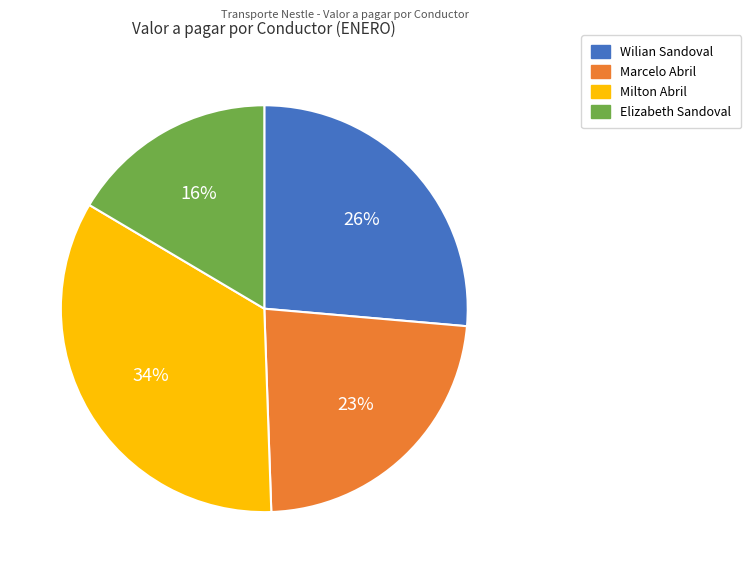

To the nearest percent, what is the difference between the largest and smallest slice percentages?

18%